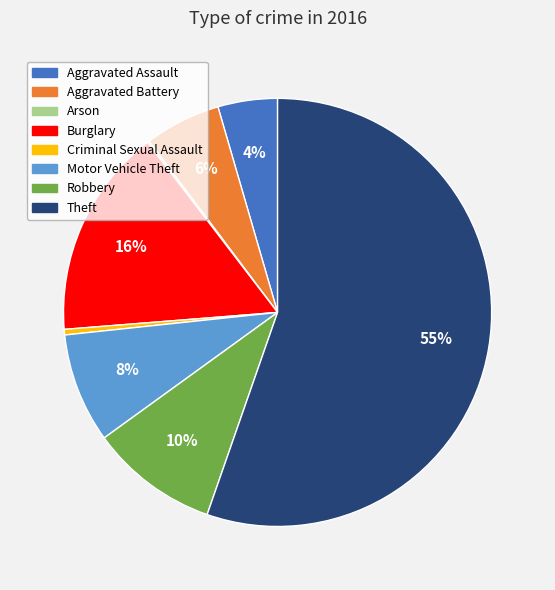

Which has a higher value, Burglary or Theft?

Theft